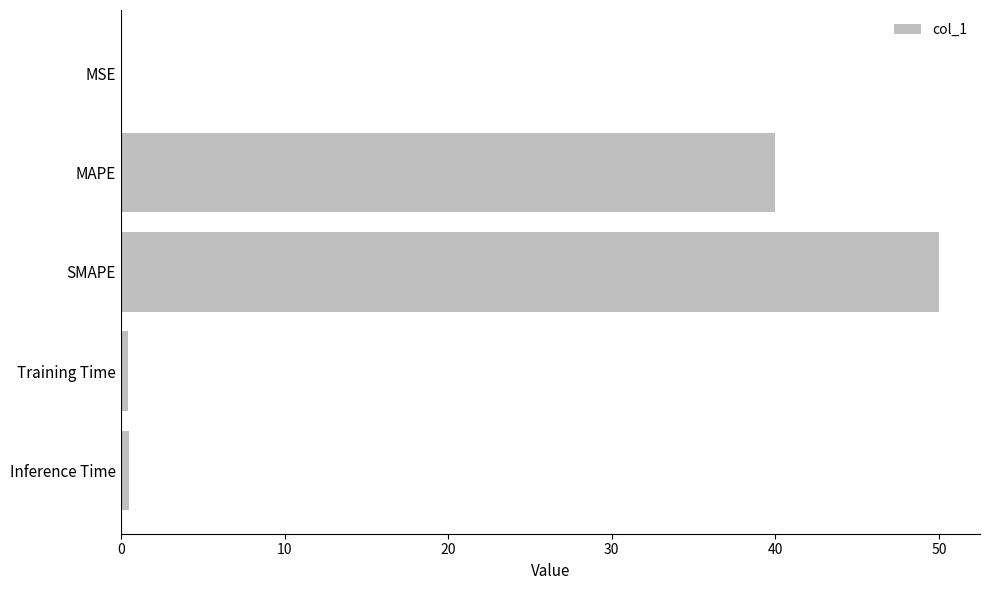

The chart shows a value of 0.0 at MSE. True or false?

True